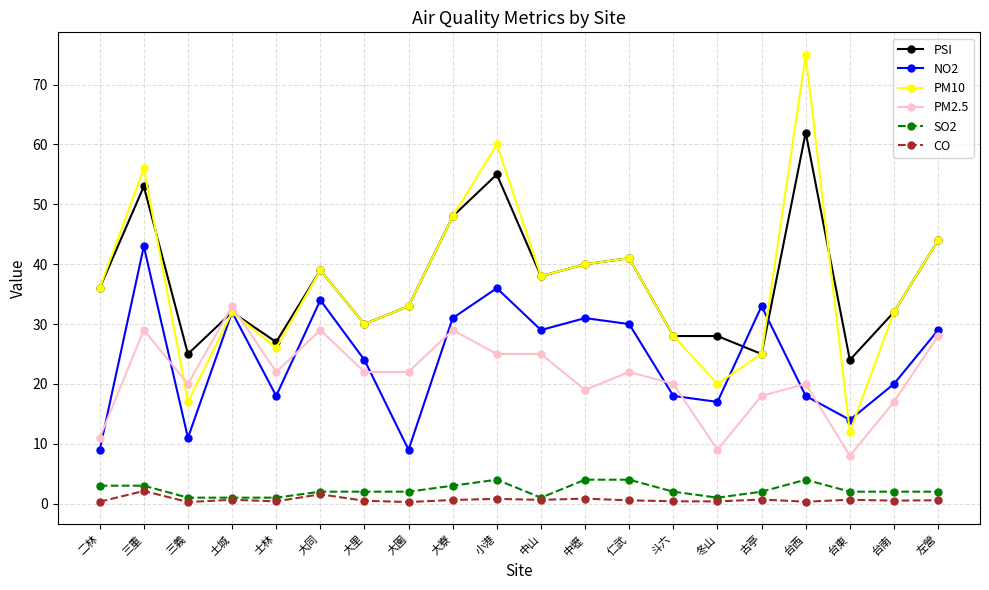

True or false: SO2 has a value of 2.0 at 大同.

True